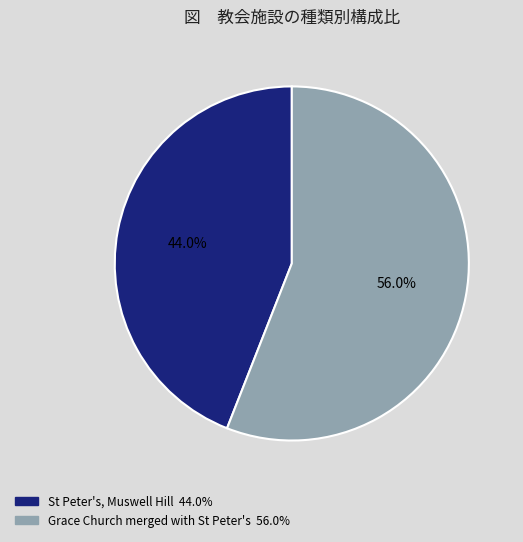

What percentage is the St Peter's, Muswell Hill slice, to the nearest percent?

44%